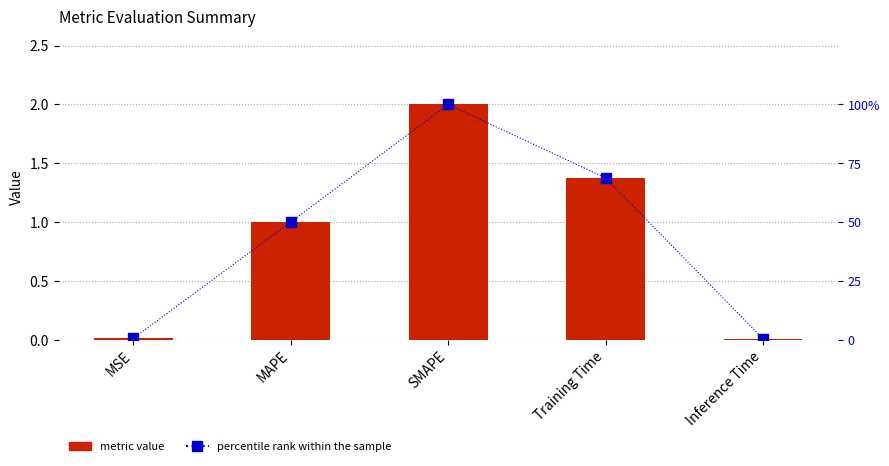

The value of metric value at MSE is 0.0. True or false?

False